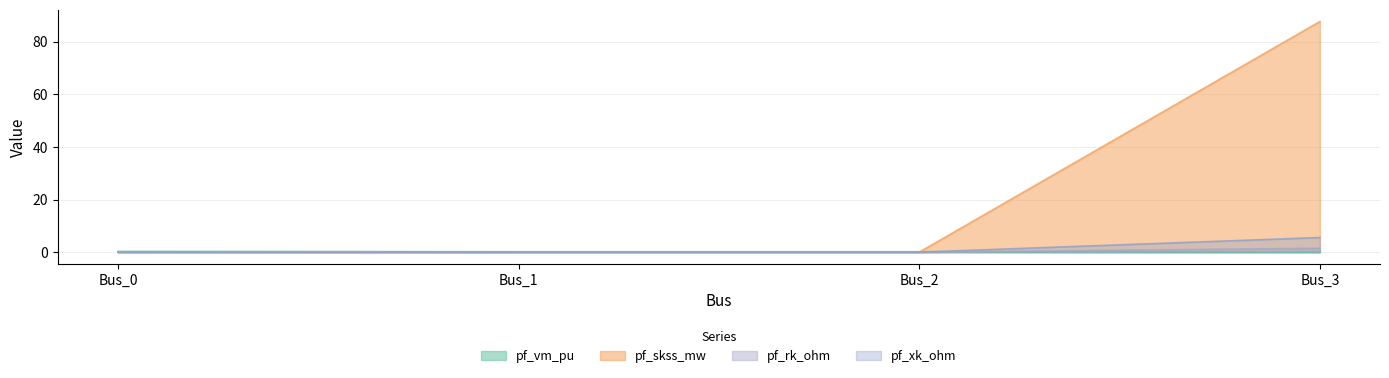

Is it true that pf_vm_pu equals 0.0 at Bus_3?

True